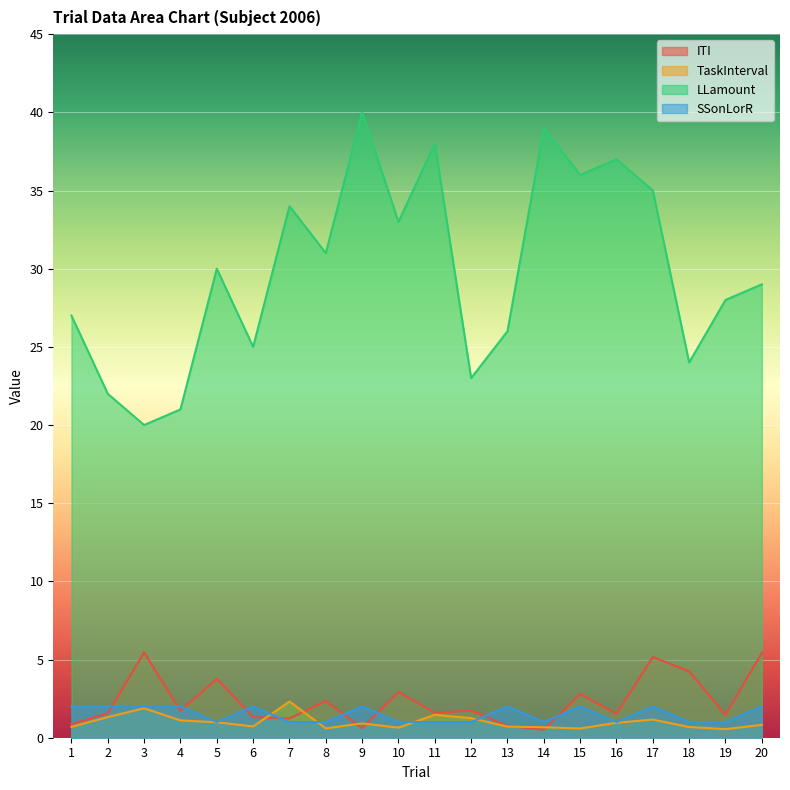

List the series in order of their peak value, lowest first.

SSonLorR, TaskInterval, ITI, LLamount